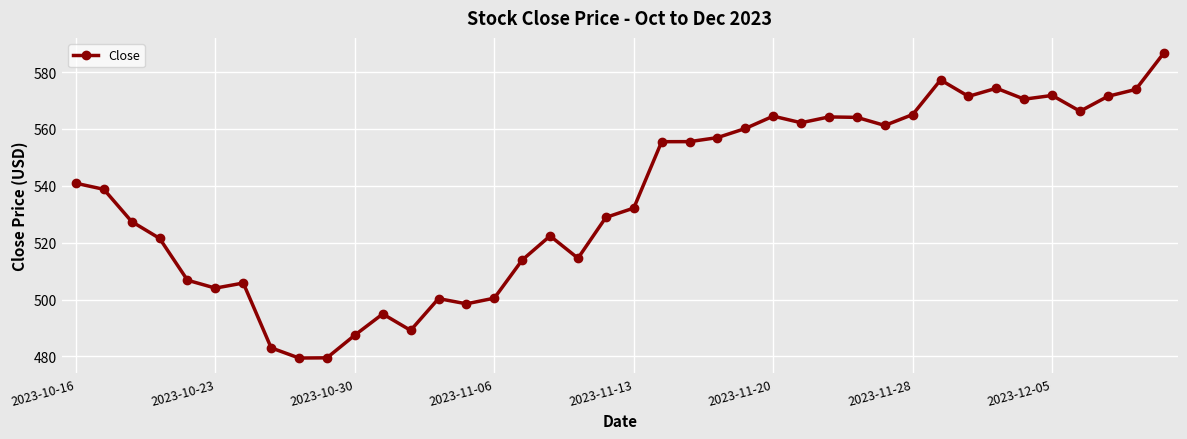

What is the value of the 23rd point from the left?

555.5